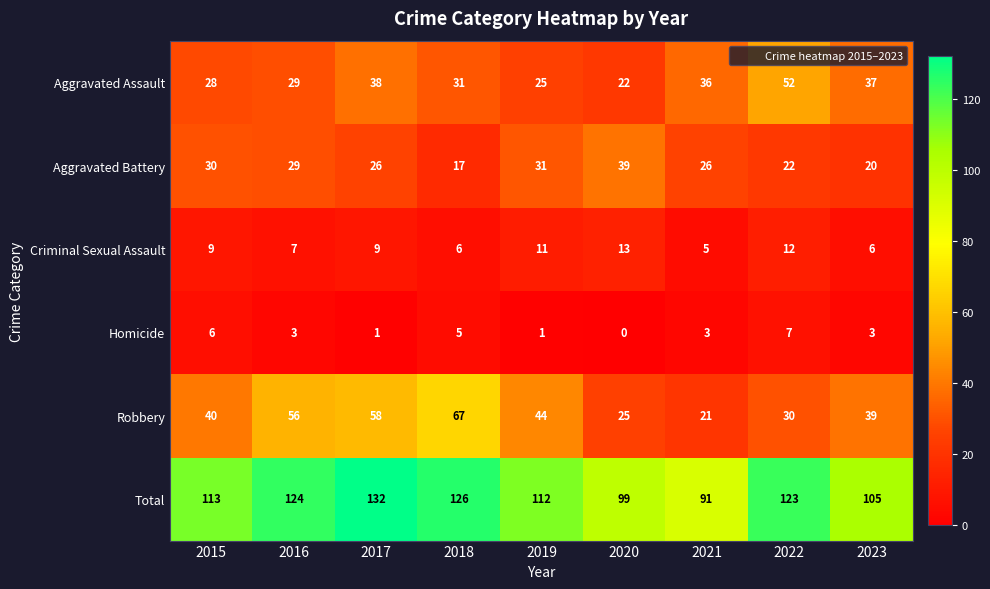

At which category does the chart reach its minimum across all series?

2020